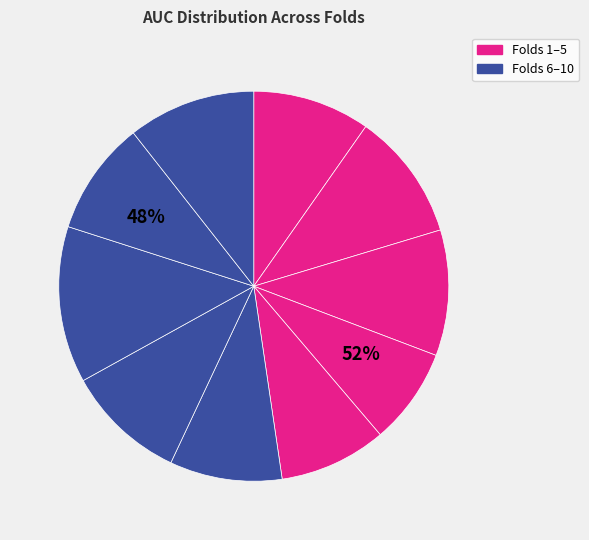

What percentage is the Fold 5 slice, to the nearest percent?

9%